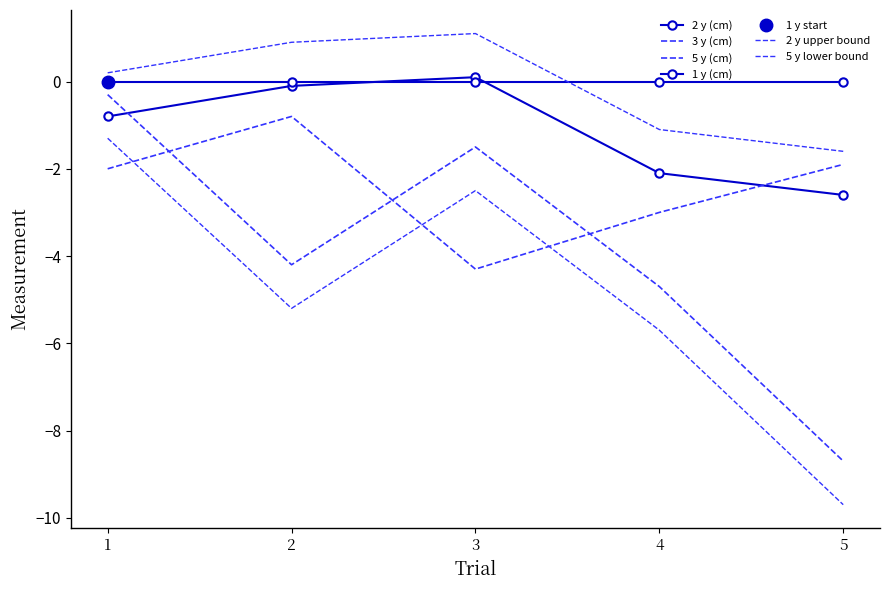

True or false: 2 y (cm) has more than 0 interior local peaks.

True